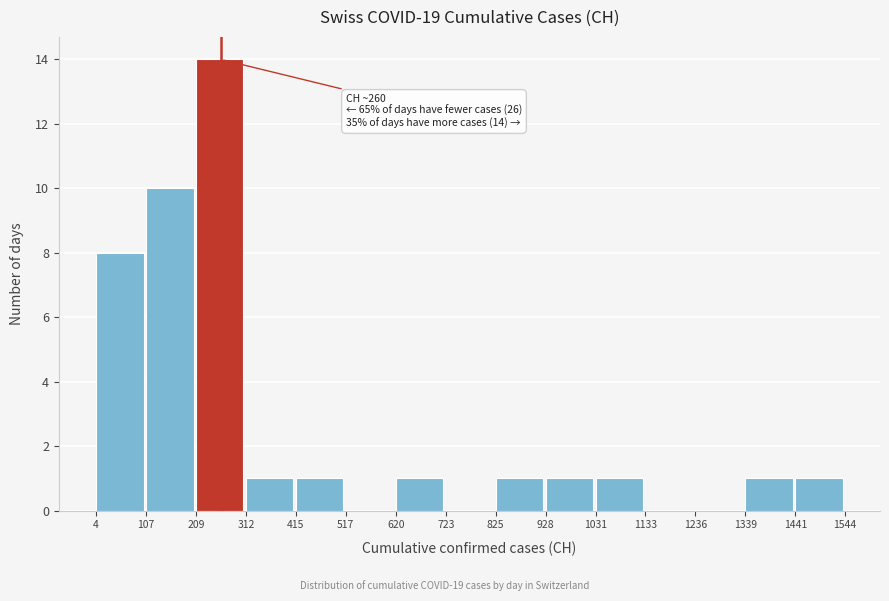

Which range on the x-axis has the tallest bar?

209 to 312